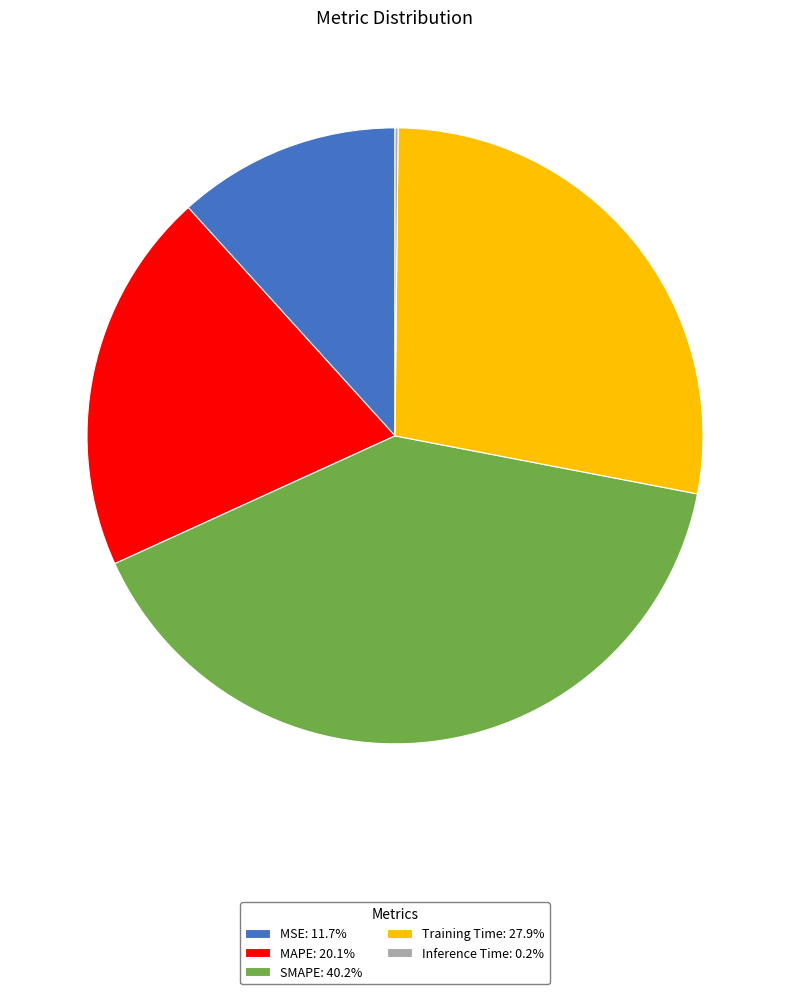

Combined, do Training Time: 27.9% and MAPE: 20.1% account for over 50%?

No